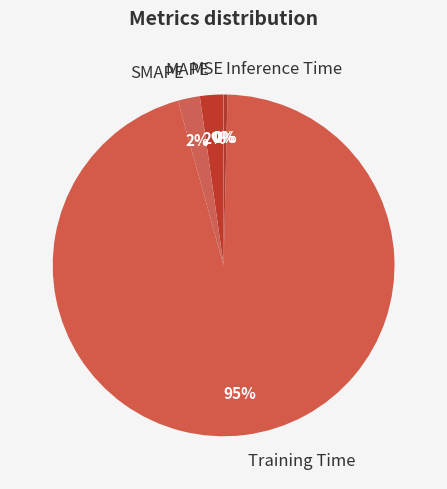

To the nearest percent, what is the combined percentage of Inference Time and Training Time?

96%